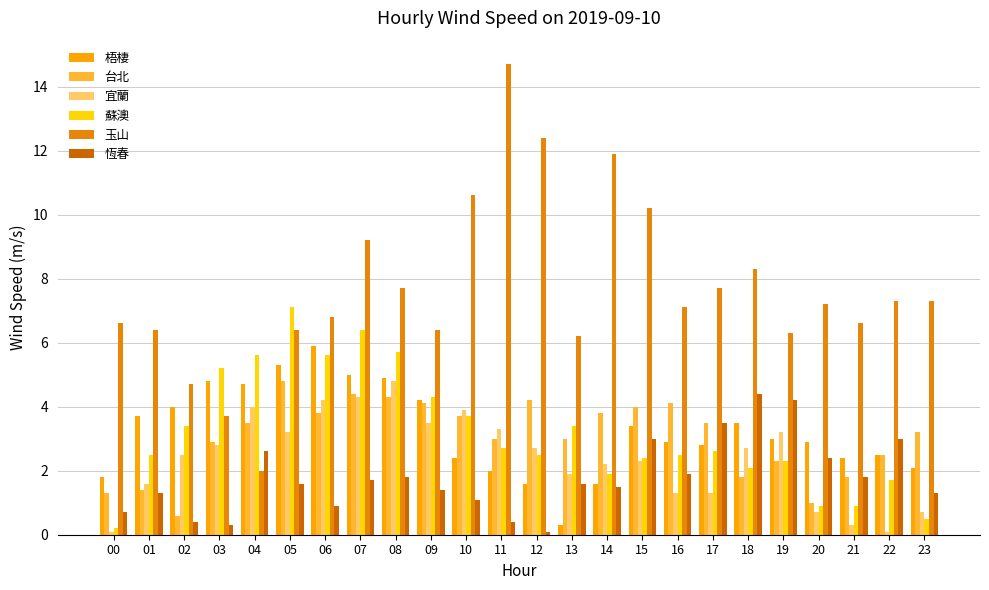

Which has a higher value, 03 or 19?

03